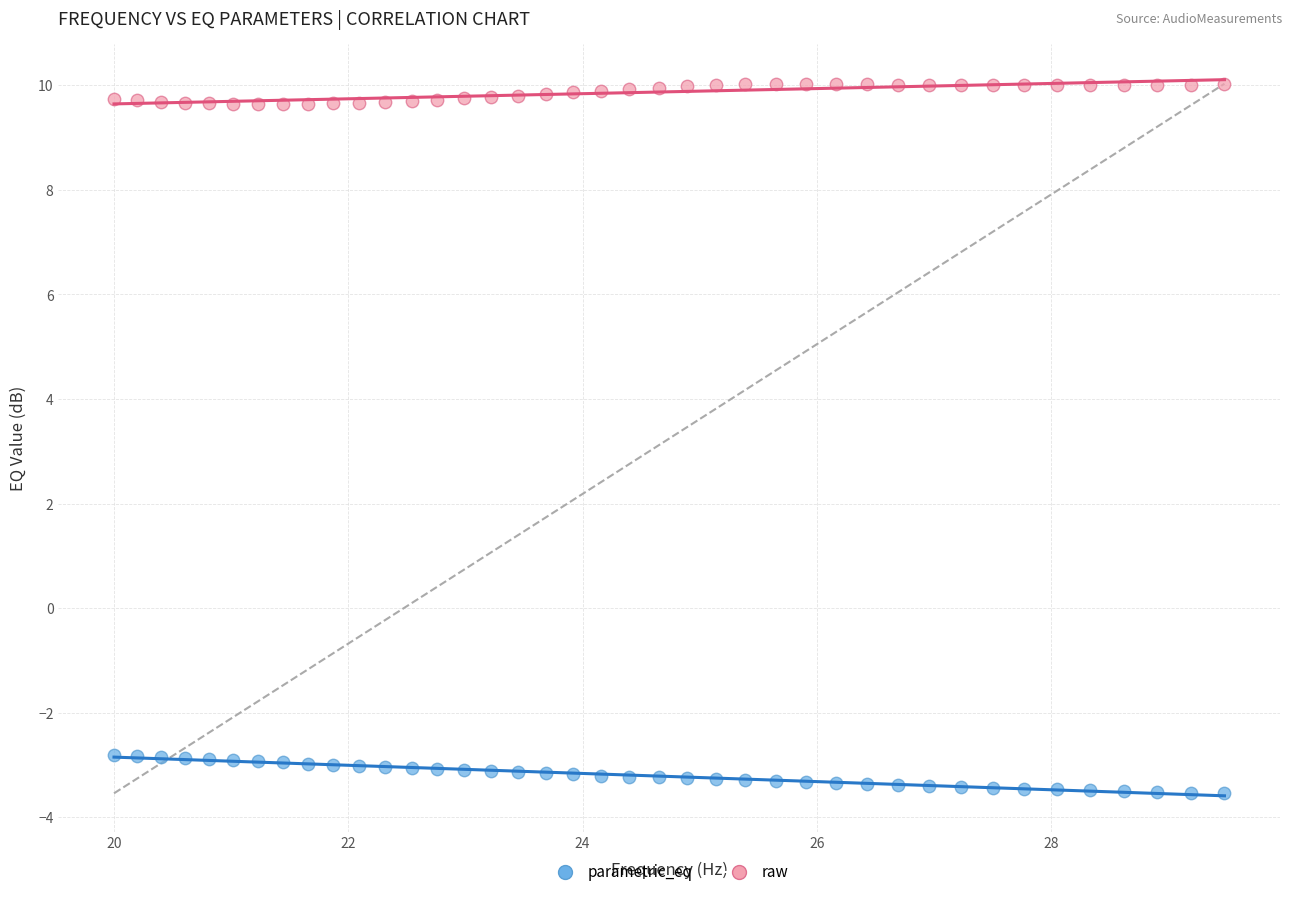

Which series reaches the maximum Y coordinate?

raw